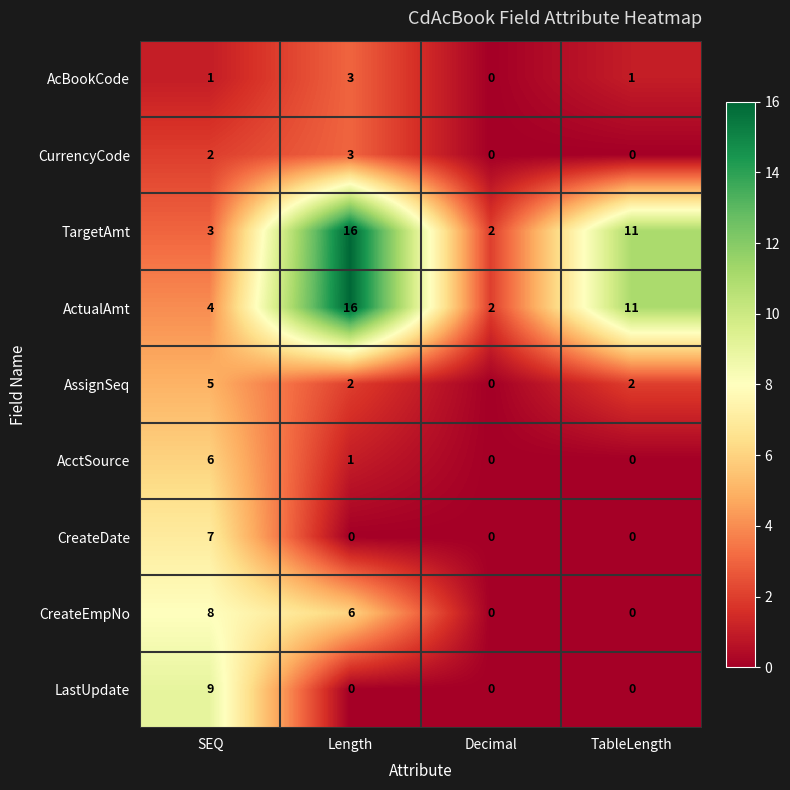

Which category has the highest value in the ActualAmt series?

Length